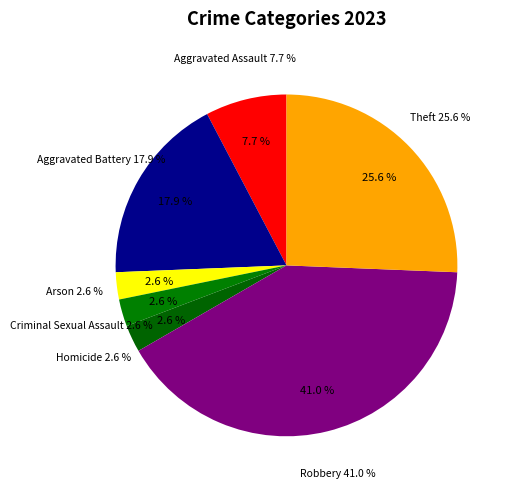

Which category has the smallest portion of the pie?

Arson